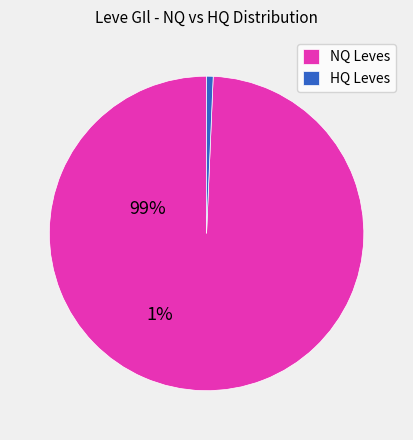

Which slice is the smallest?

HQ Leves